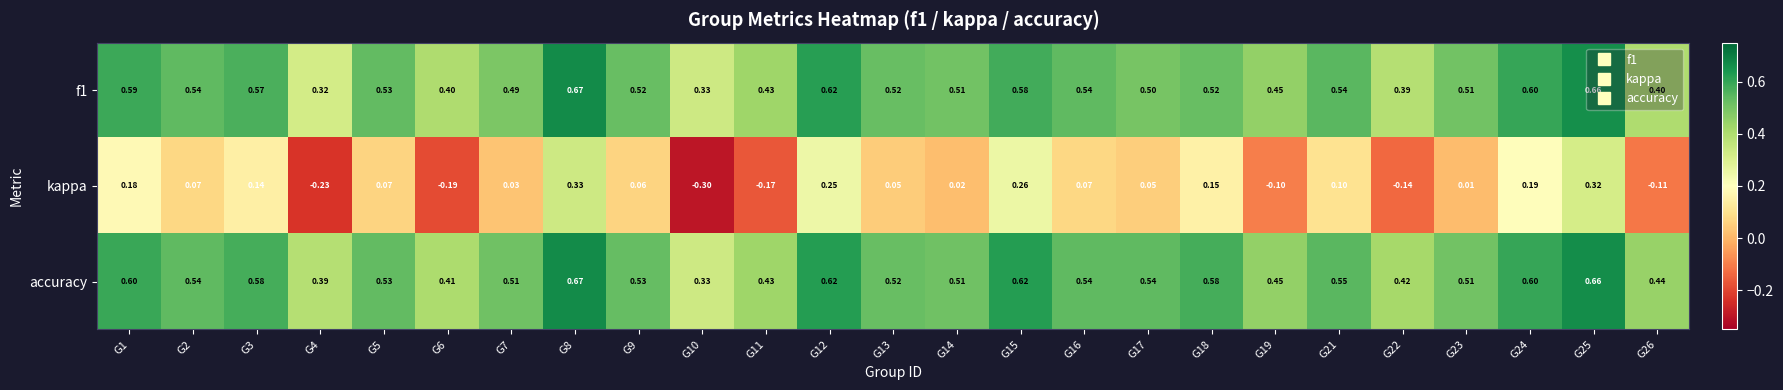

Is the value of f1 at G11 greater than the value of kappa at G6?

Yes